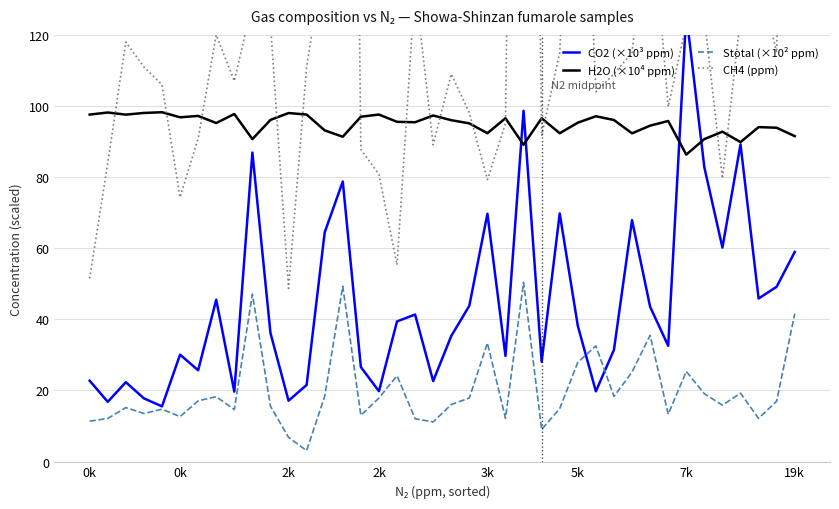

What are all the series names shown in the legend?

CO2 (×10³ ppm), H2O (×10⁴ ppm), Stotal (×10² ppm), CH4 (ppm)